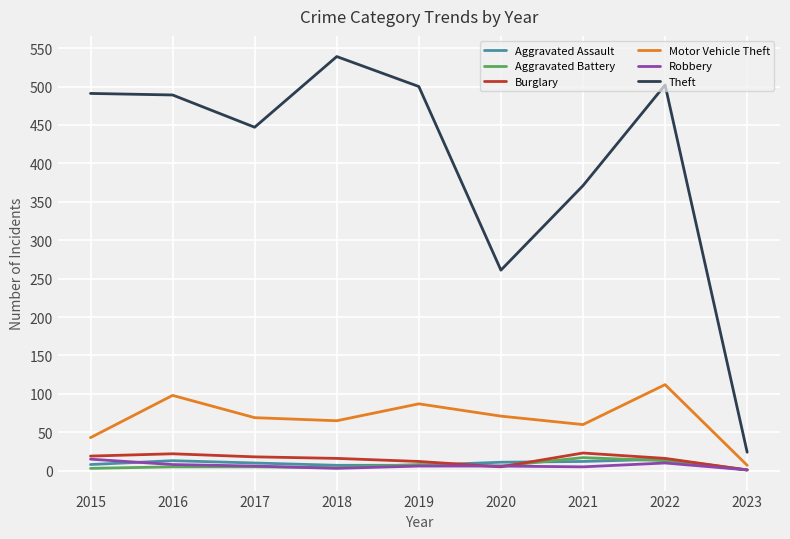

At which category is the sum across all series the highest?

2022